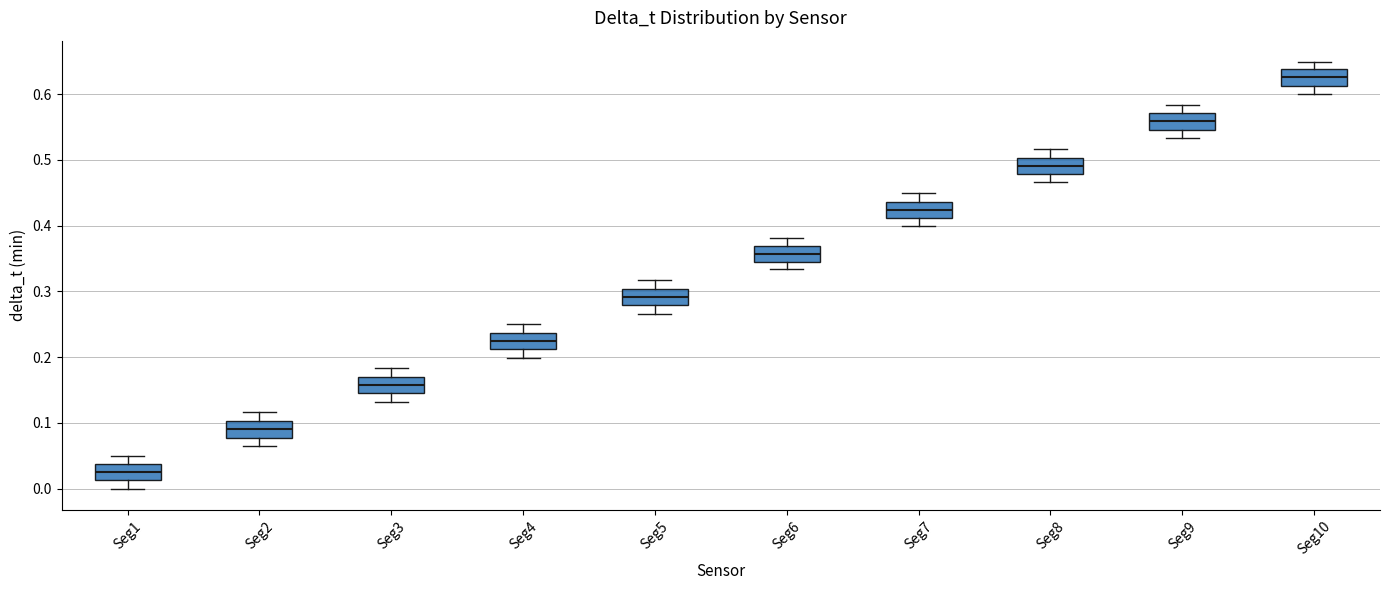

Reading left to right, read every box against the y-axis: the position of its median line, the range the box covers, and the ends of its whiskers. The values are not printed on the chart, so give them approximately, as read against the axis.

Seg1: median 0.03, box 0.01 to 0.04, whiskers 0.00 to 0.05
Seg2: median 0.09, box 0.08 to 0.10, whiskers 0.07 to 0.12
Seg3: median 0.16, box 0.14 to 0.17, whiskers 0.13 to 0.18
Seg4: median 0.22, box 0.21 to 0.24, whiskers 0.20 to 0.25
Seg5: median 0.29, box 0.28 to 0.30, whiskers 0.27 to 0.32
Seg6: median 0.36, box 0.35 to 0.37, whiskers 0.33 to 0.38
Seg7: median 0.42, box 0.41 to 0.44, whiskers 0.40 to 0.45
Seg8: median 0.49, box 0.48 to 0.50, whiskers 0.47 to 0.52
Seg9: median 0.56, box 0.55 to 0.57, whiskers 0.53 to 0.58
Seg10: median 0.63, box 0.61 to 0.64, whiskers 0.60 to 0.65